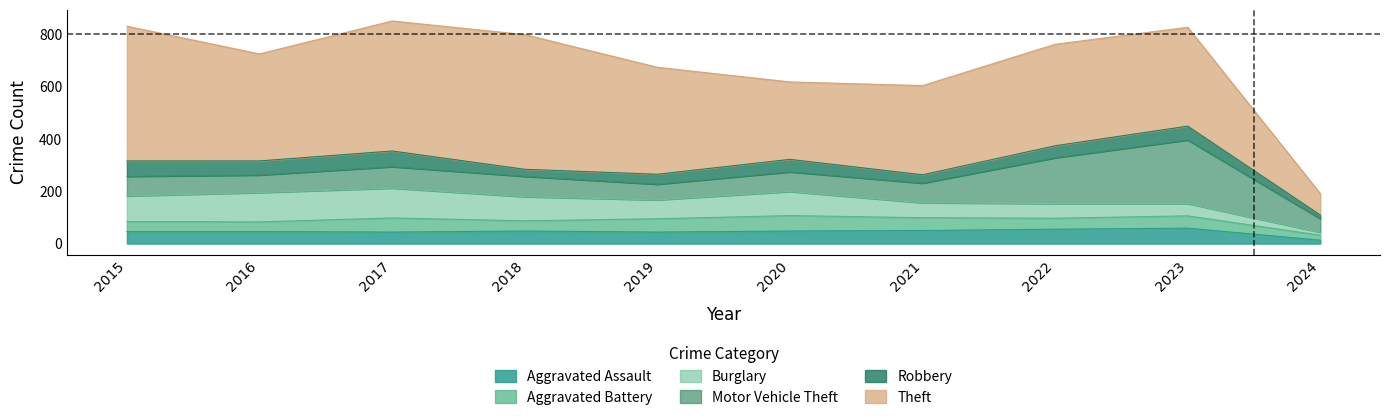

True or false: Burglary has more than 0 points higher than both neighbors.

True